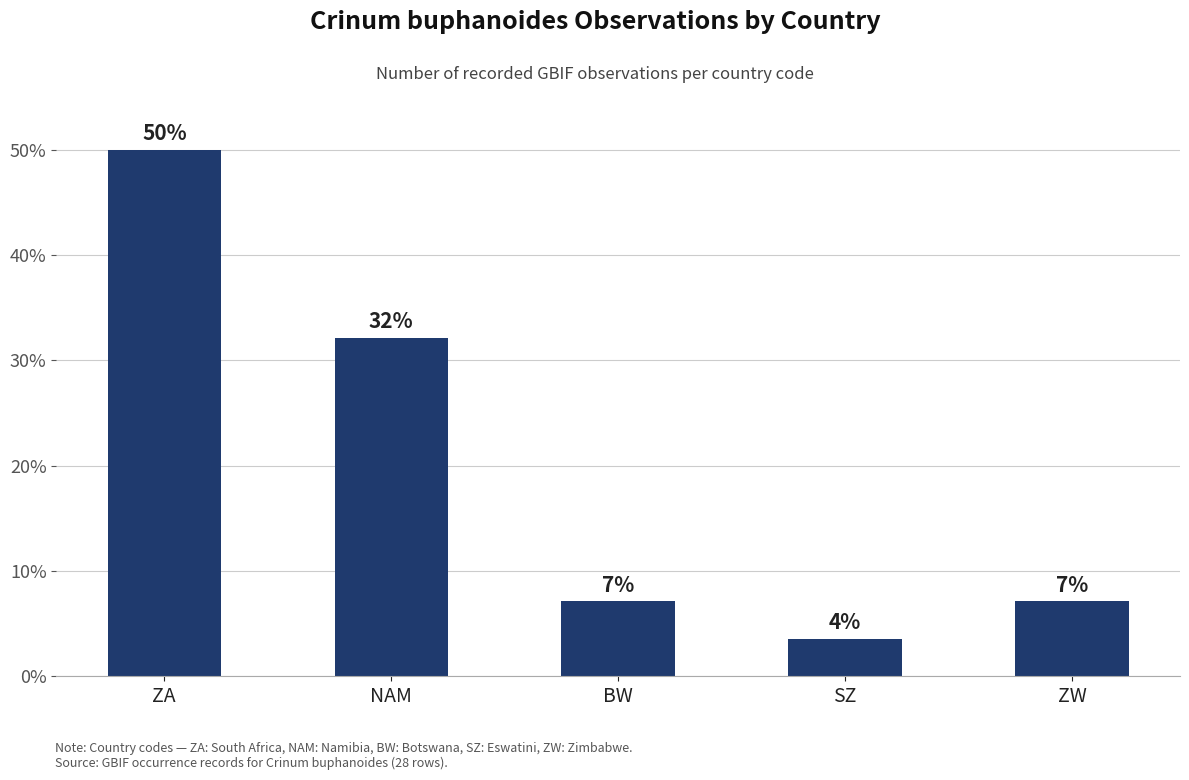

Does the chart contain any negative values?

No